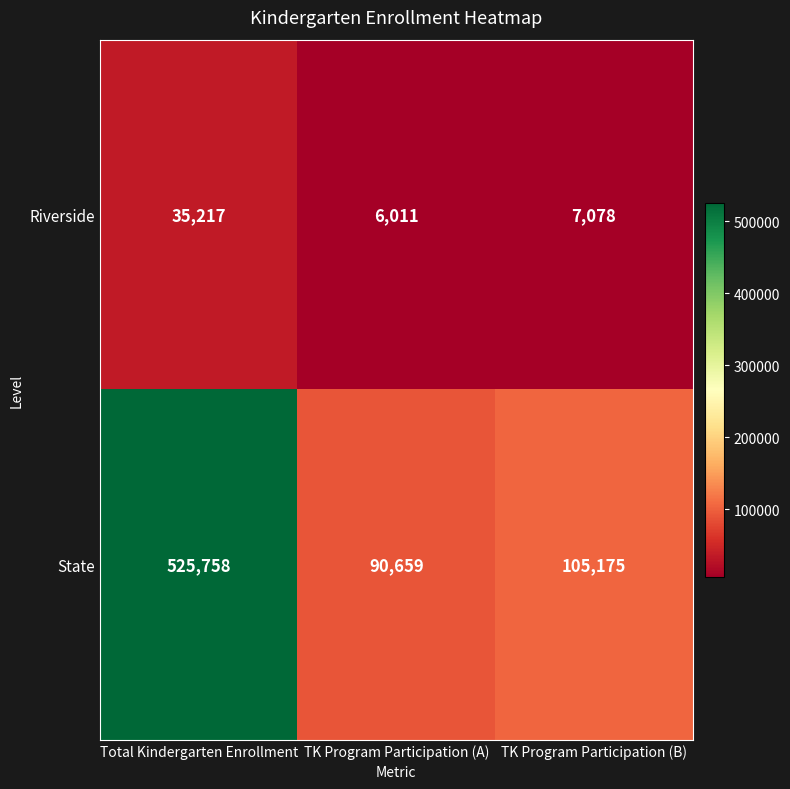

What is the smallest value displayed?

6011